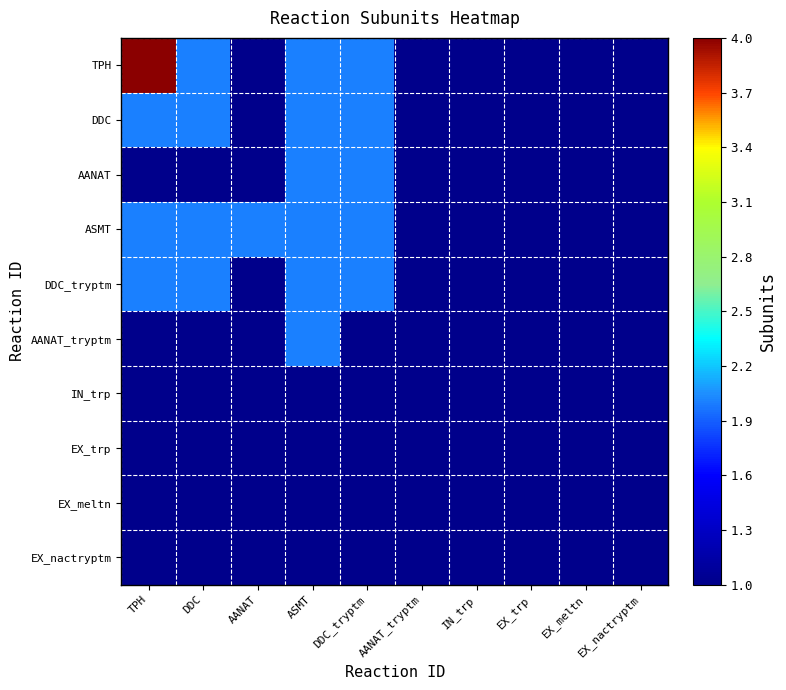

Between AANAT and AANAT_tryptm, which is larger?

AANAT